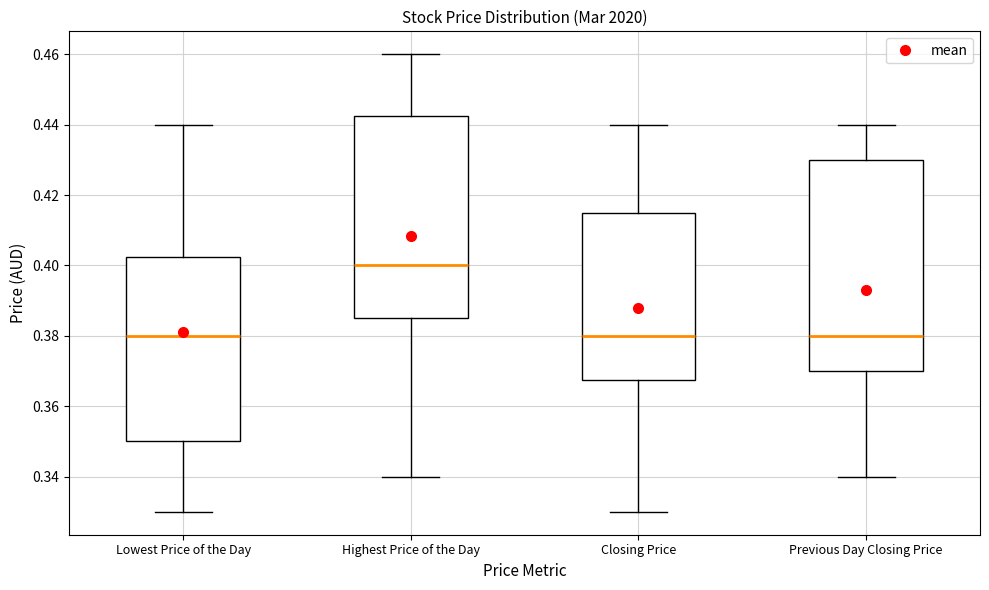

Comparing the boxes themselves (not the whiskers), which one is the tallest?

Previous Day Closing Price